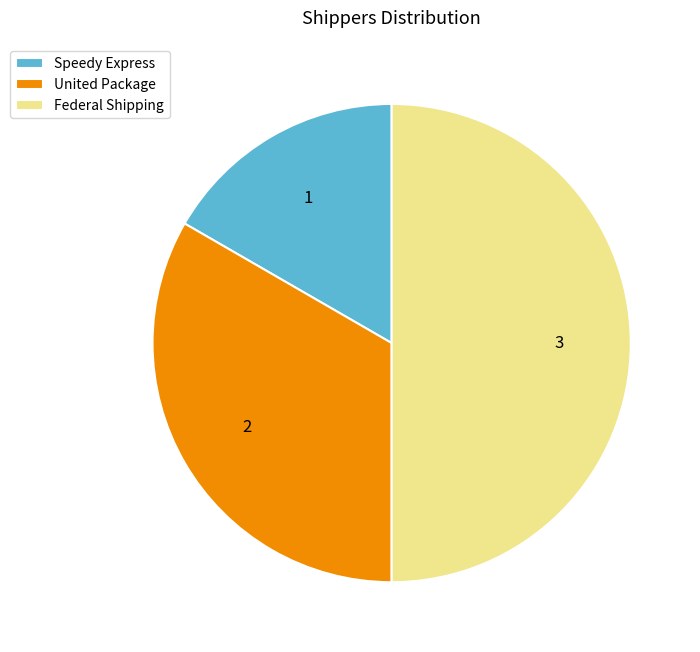

Between Federal Shipping and United Package, which is larger?

Federal Shipping